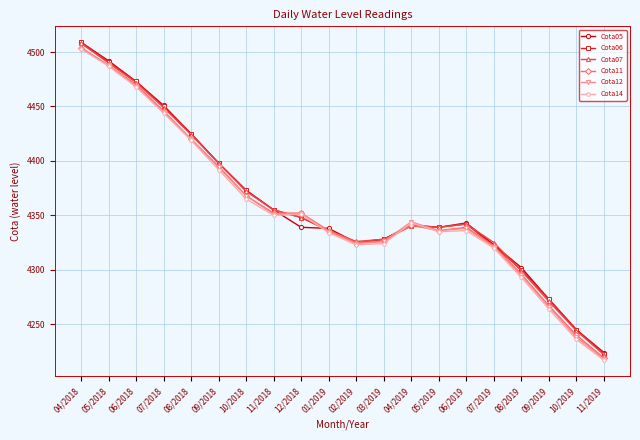

True or false: Cota14 has more than 0 points higher than both neighbors.

True